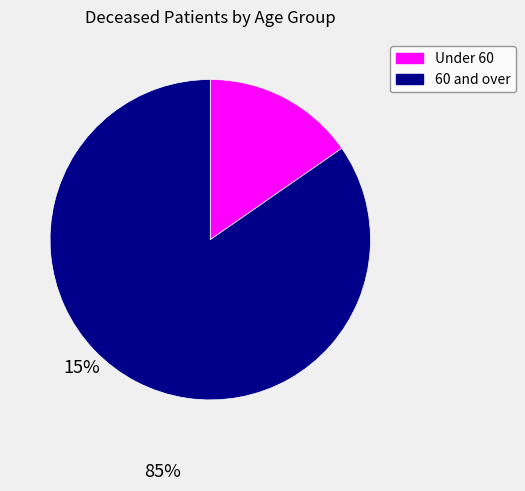

Which slice is the largest?

60 and over